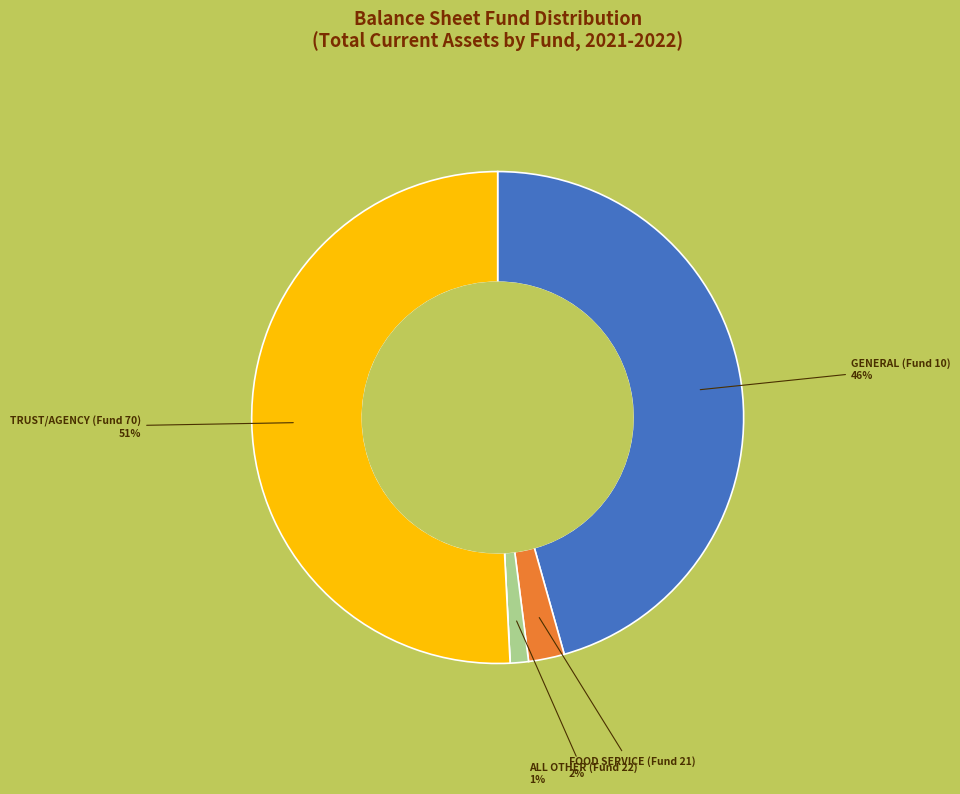

Is there a majority slice in this chart?

Yes